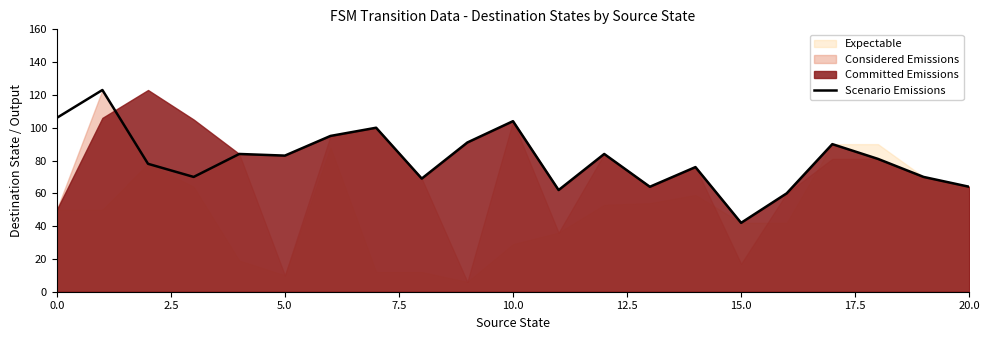

True or false: the data shows 73 at 15.

False